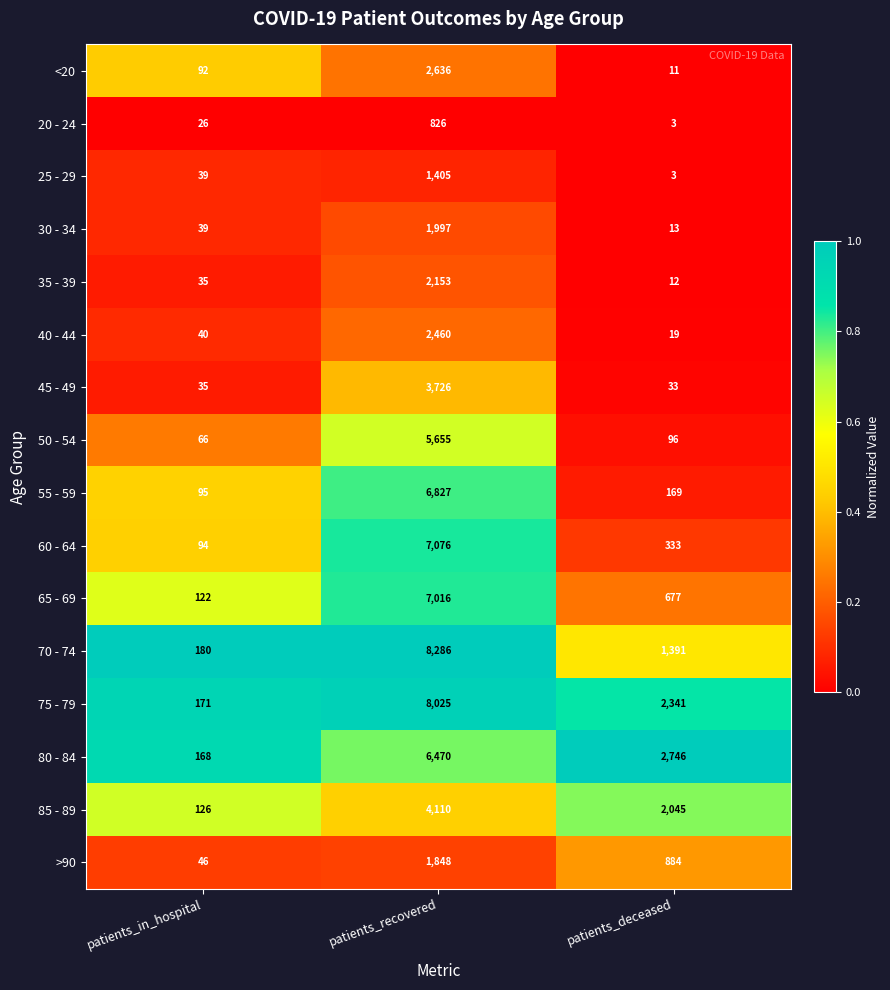

List the series in order of their peak value, lowest first.

20 - 24, 25 - 29, >90, 30 - 34, 35 - 39, 40 - 44, <20, 45 - 49, 85 - 89, 50 - 54, 80 - 84, 55 - 59, 65 - 69, 60 - 64, 75 - 79, 70 - 74